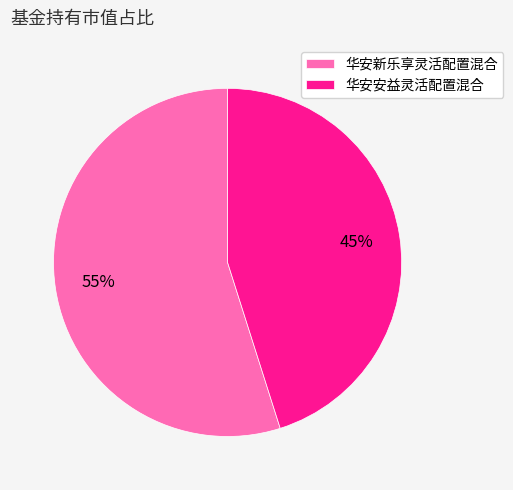

To the nearest percent, what percentage of the pie is 华安新乐享灵活配置混合?

55%